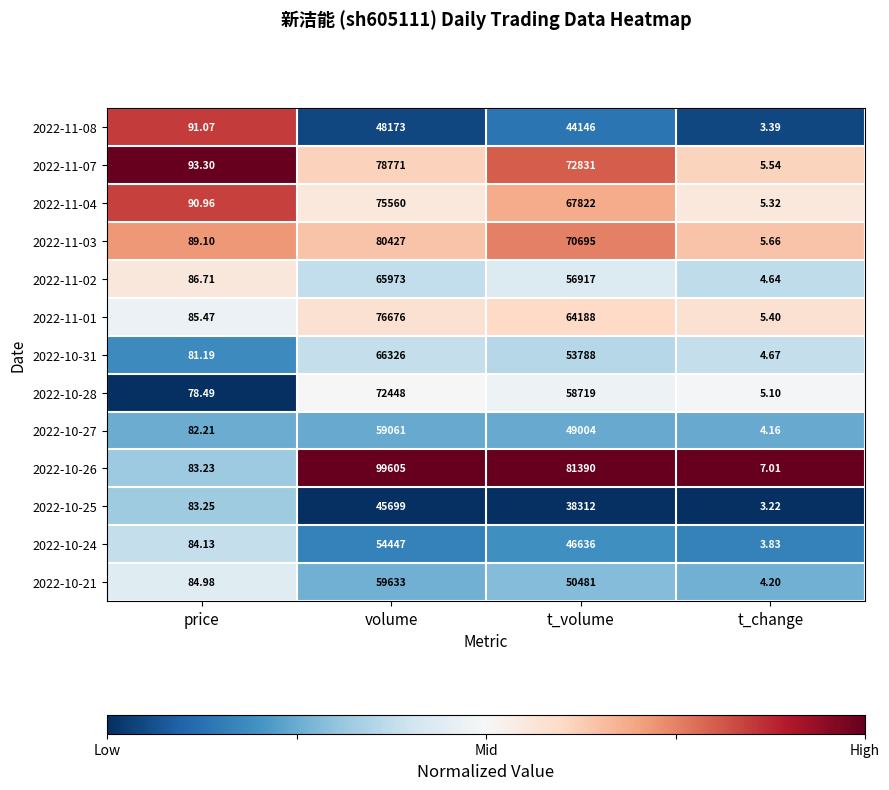

At which category is the sum across all series the highest?

volume